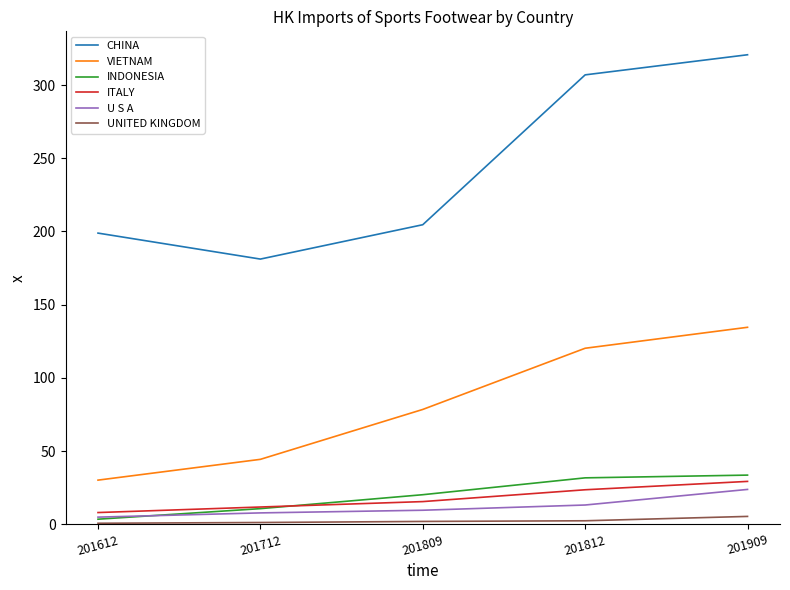

Is it true that CHINA equals 306.9 at 201812?

True